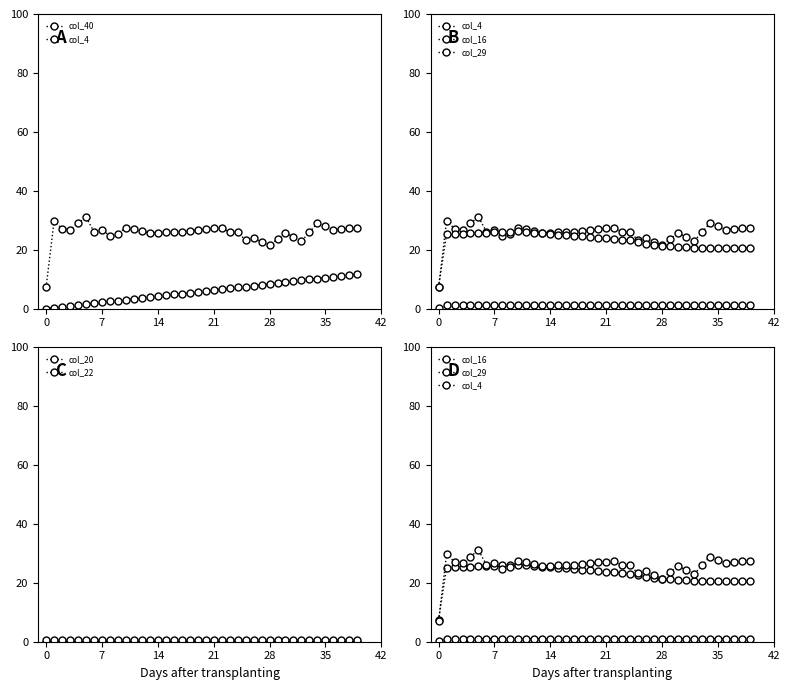

Which series changed the most between 19 and 38?

col_40